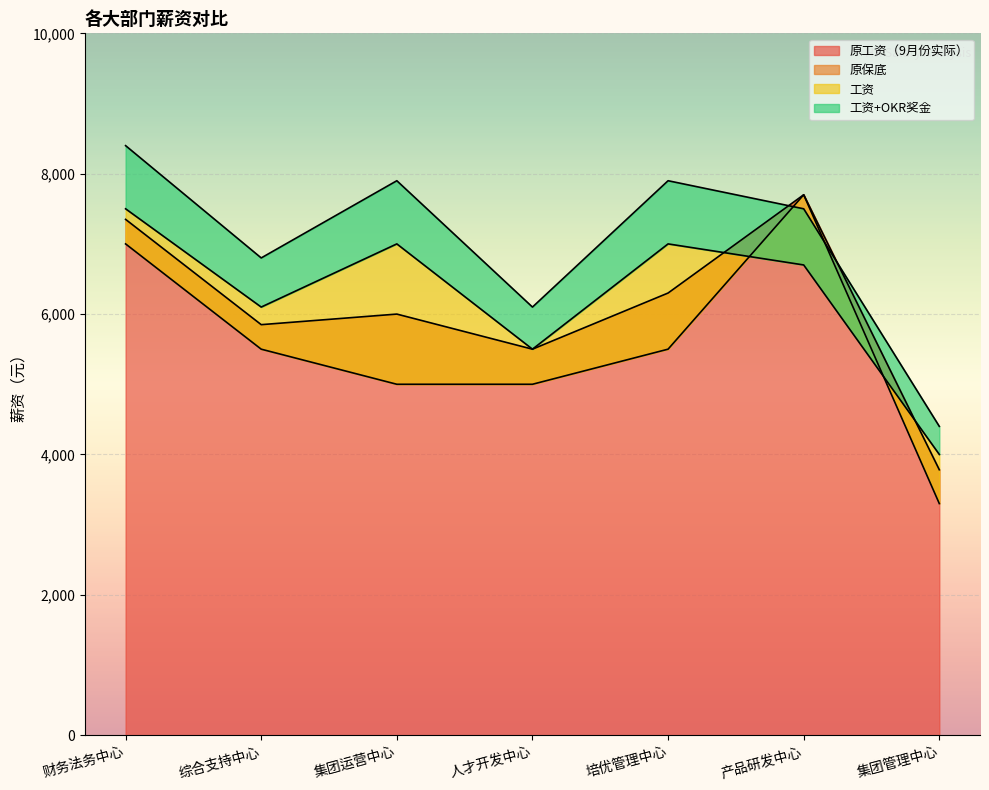

The 原工资（9月份实际） series shows 5849.4 at 综合支持中心. True or false?

True